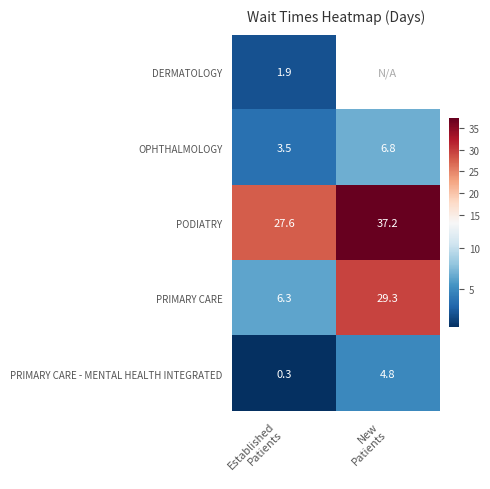

What is the sum of all OPHTHALMOLOGY values?

10.3